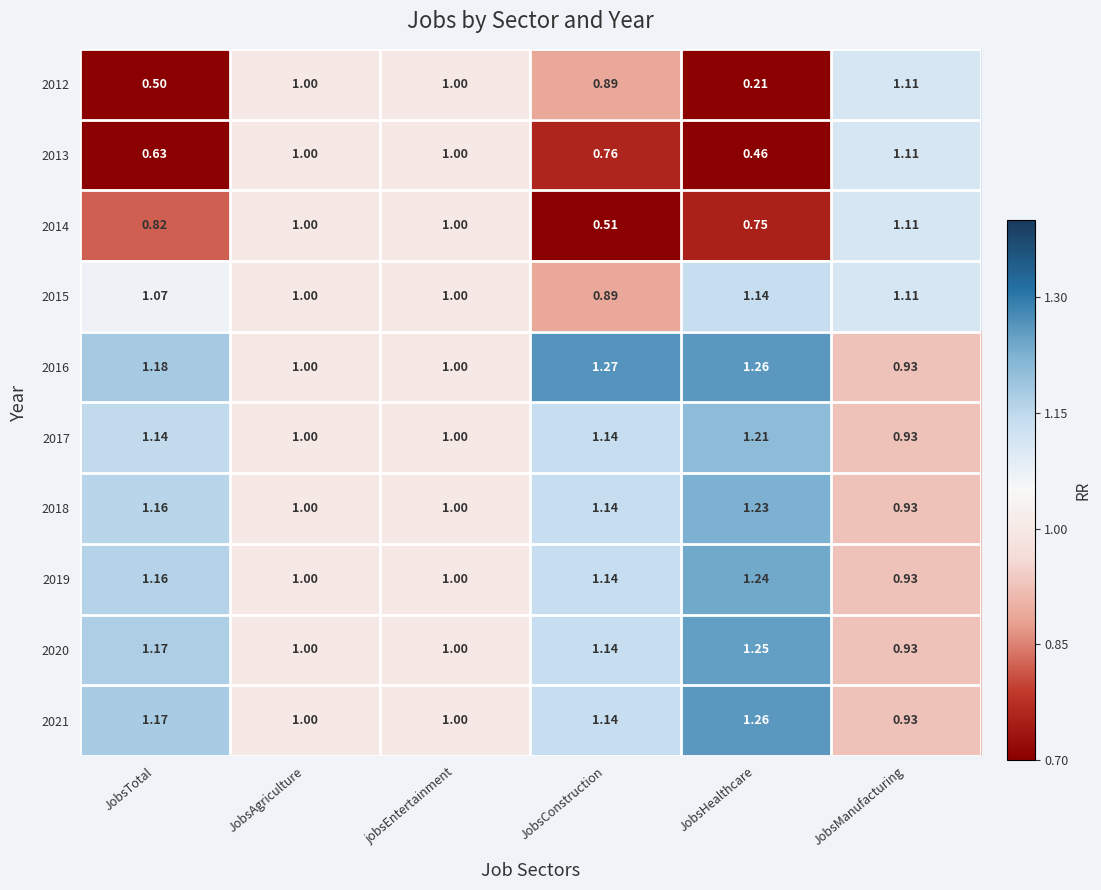

Where does the 2020 series first go above 1?

JobsTotal